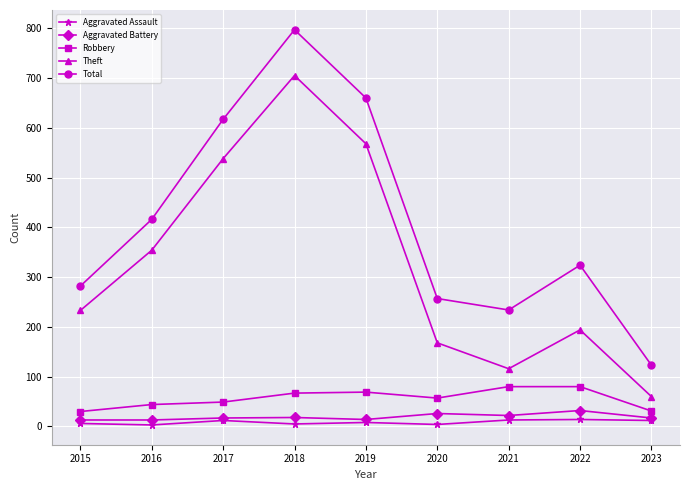

How many interior local peaks does the Theft series have?

2